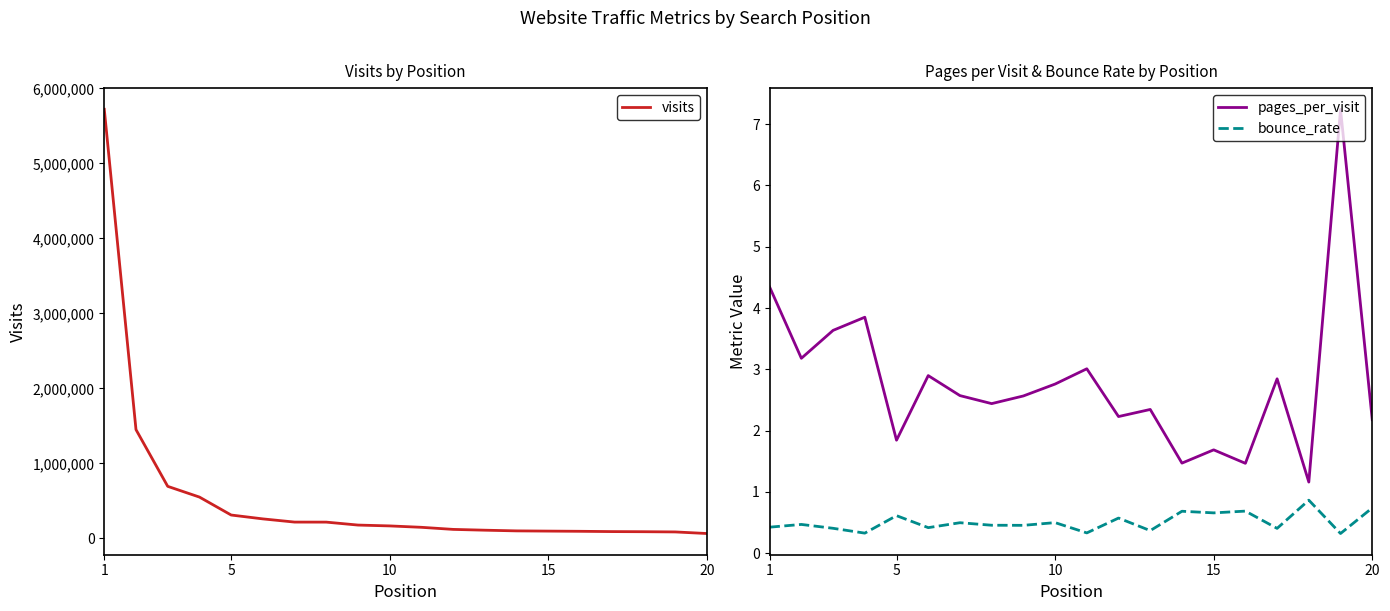

What is the minimum value shown in the chart?

0.3